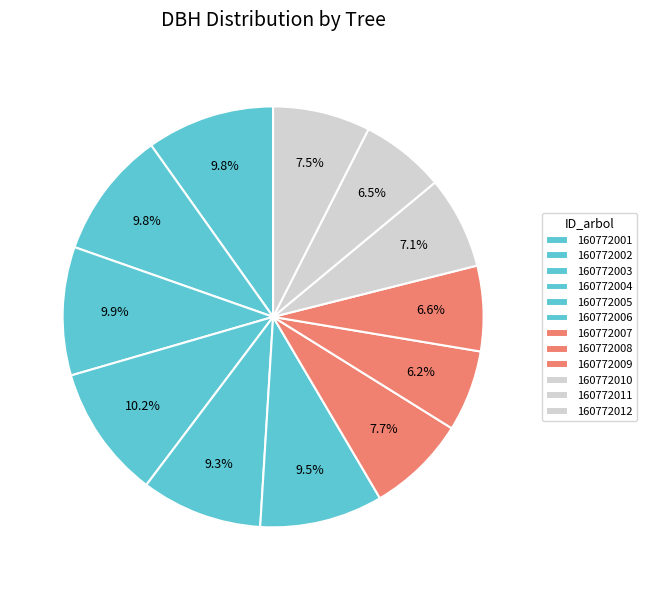

What is the change in value from 160772001 to 160772012?

-12.1